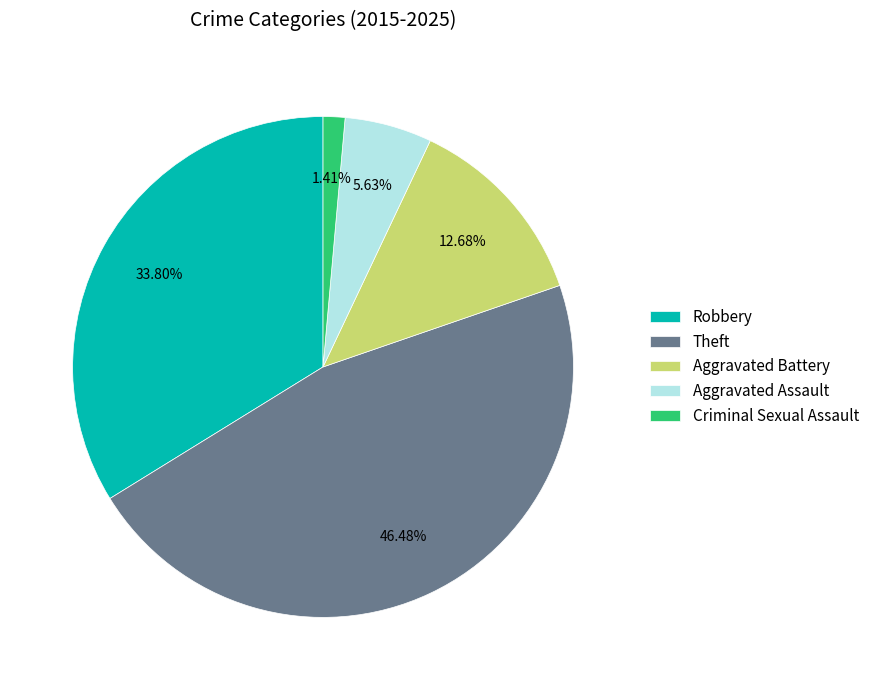

Rank the categories by value from lowest to highest.

Criminal Sexual Assault, Aggravated Assault, Aggravated Battery, Robbery, Theft